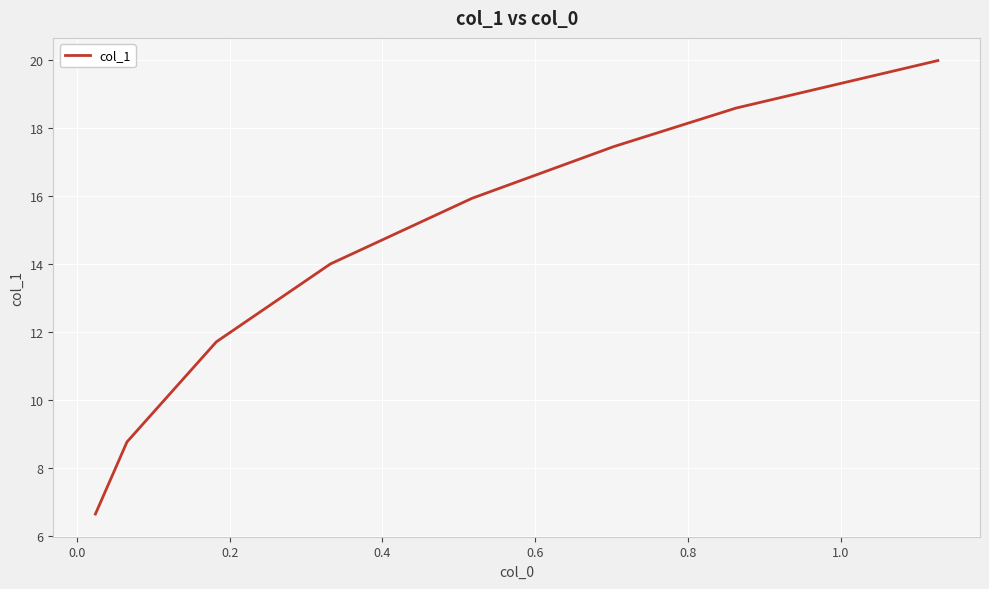

What is the sum of all values?

113.1